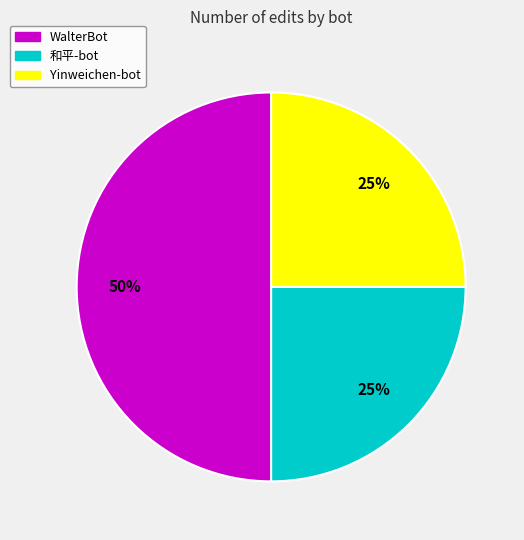

How many slices are in this pie chart?

3